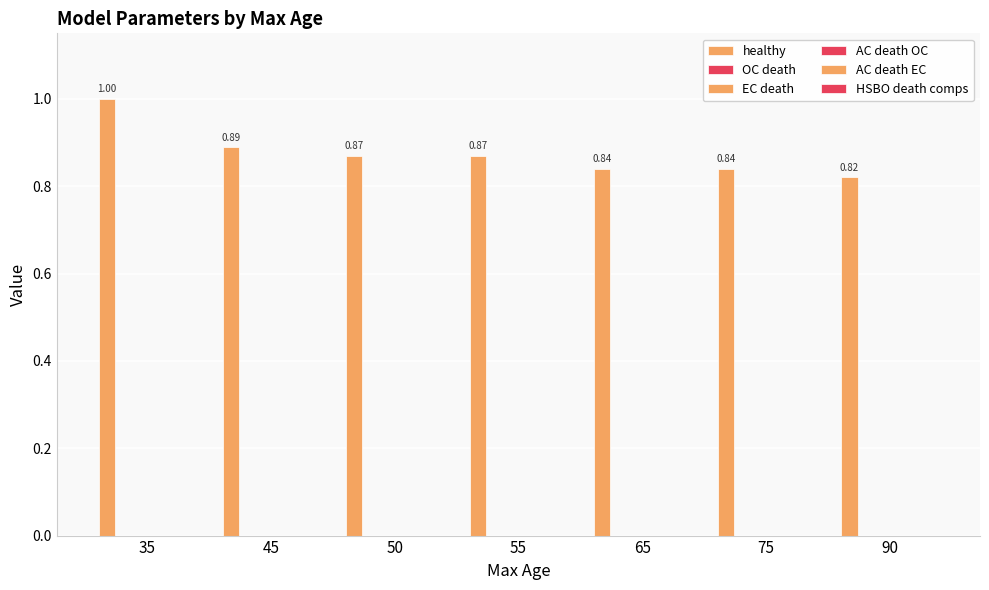

Count the number of categories in the chart.

7